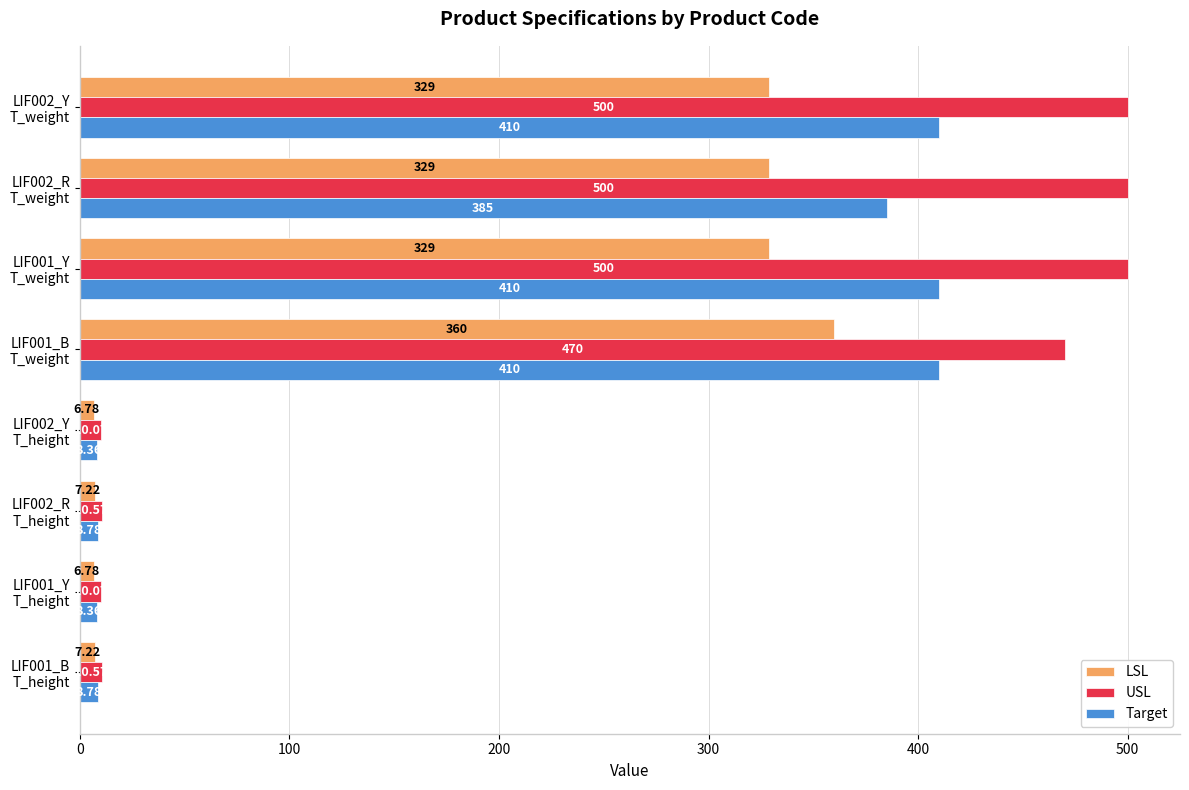

What is the highest value of the Target series?

410.0